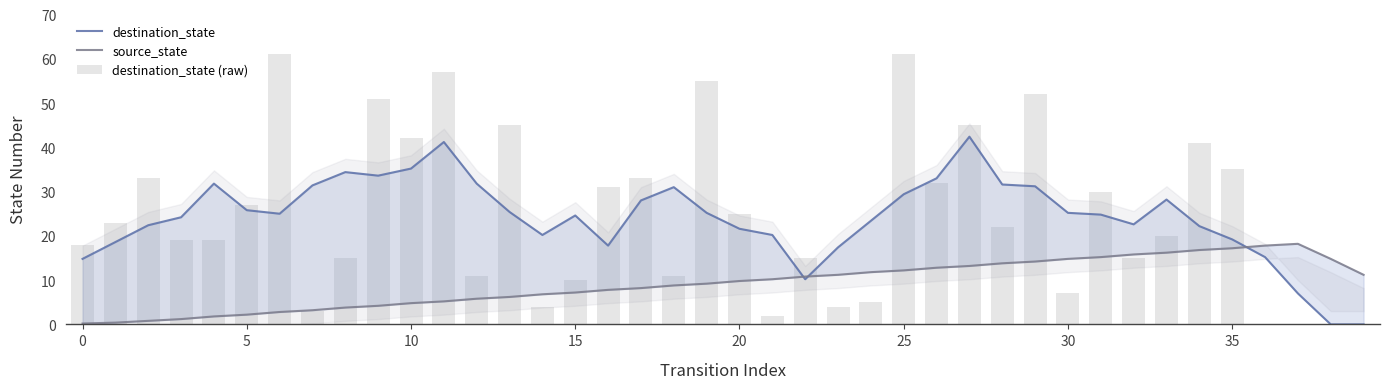

Reading left to right, extract all data points from this chart.

destination_state: 14.8	18.6	22.4	24.2	31.8	25.8	25.0	31.4	34.4	33.6	35.2	41.2	31.8	25.4	20.2	24.6	17.8	28.0	31.0	25.2	21.6	20.2	10.2	17.4	23.4	29.4	33.0	42.4	31.6	31.2	25.2	24.8	22.6	28.2	22.2	19.2	15.2	7.0	0.0	0.0
source_state: 0.2	0.4	0.8	1.2	1.8	2.2	2.8	3.2	3.8	4.2	4.8	5.2	5.8	6.2	6.8	7.2	7.8	8.2	8.8	9.2	9.8	10.2	10.8	11.2	11.8	12.2	12.8	13.2	13.8	14.2	14.8	15.2	15.8	16.2	16.8	17.2	17.8	18.2	14.8	11.2
destination_state (raw): 18.0	23.0	33.0	19.0	19.0	27.0	61.0	3.0	15.0	51.0	42.0	57.0	11.0	45.0	4.0	10.0	31.0	33.0	11.0	55.0	25.0	2.0	15.0	4.0	5.0	61.0	32.0	45.0	22.0	52.0	7.0	30.0	15.0	20.0	41.0	35.0	0.0	0.0	0.0	0.0